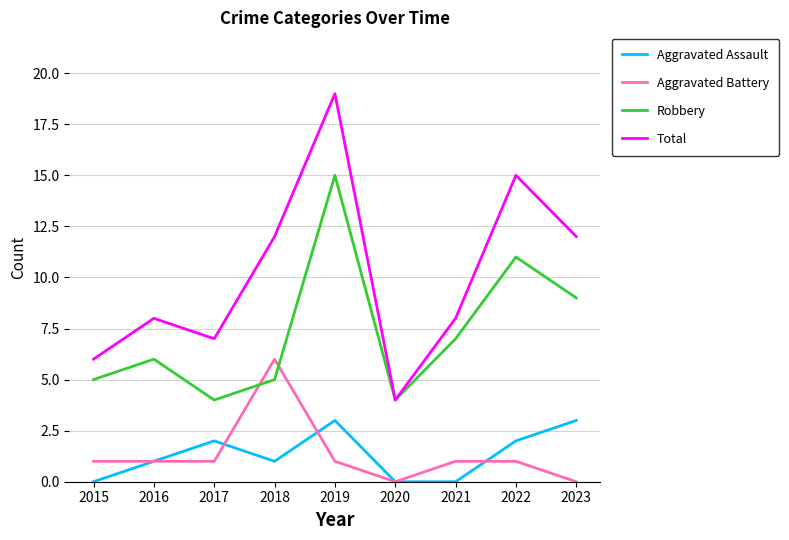

Is it true that Robbery equals 15 at 2019?

True